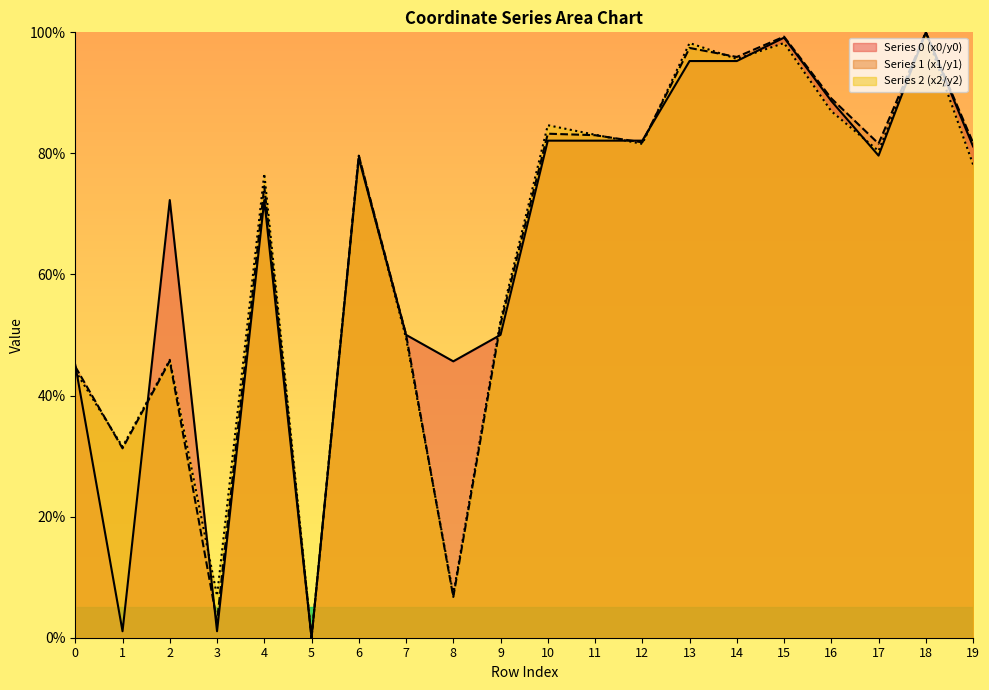

What is the average value of the y1 series?

64.0